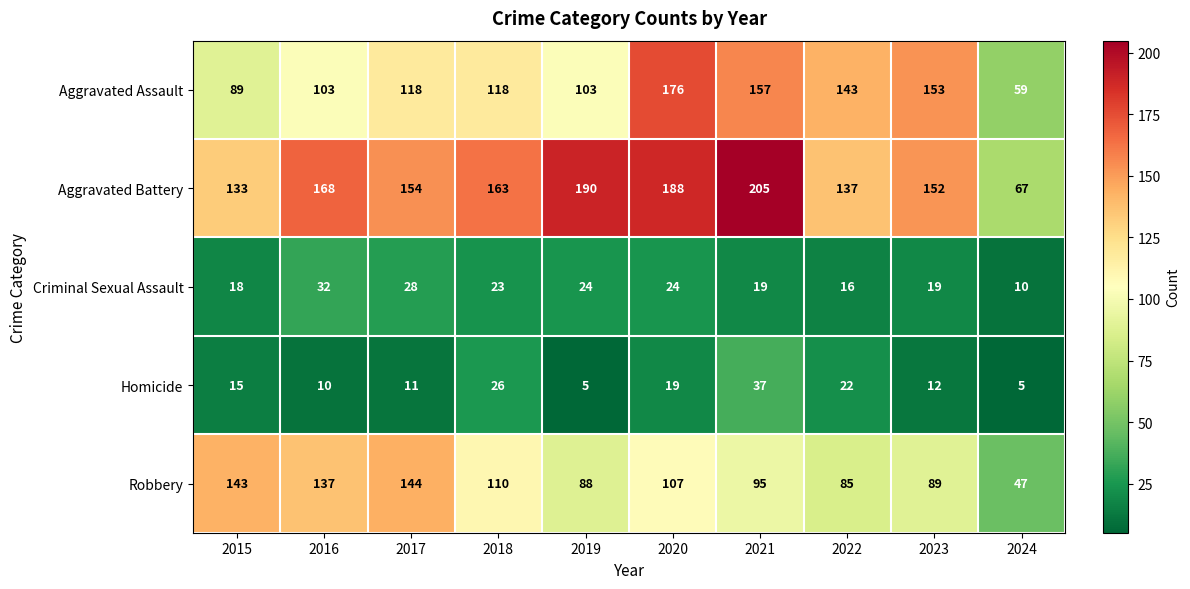

What is the difference between the second highest and minimum values in the Aggravated Assault series?

98